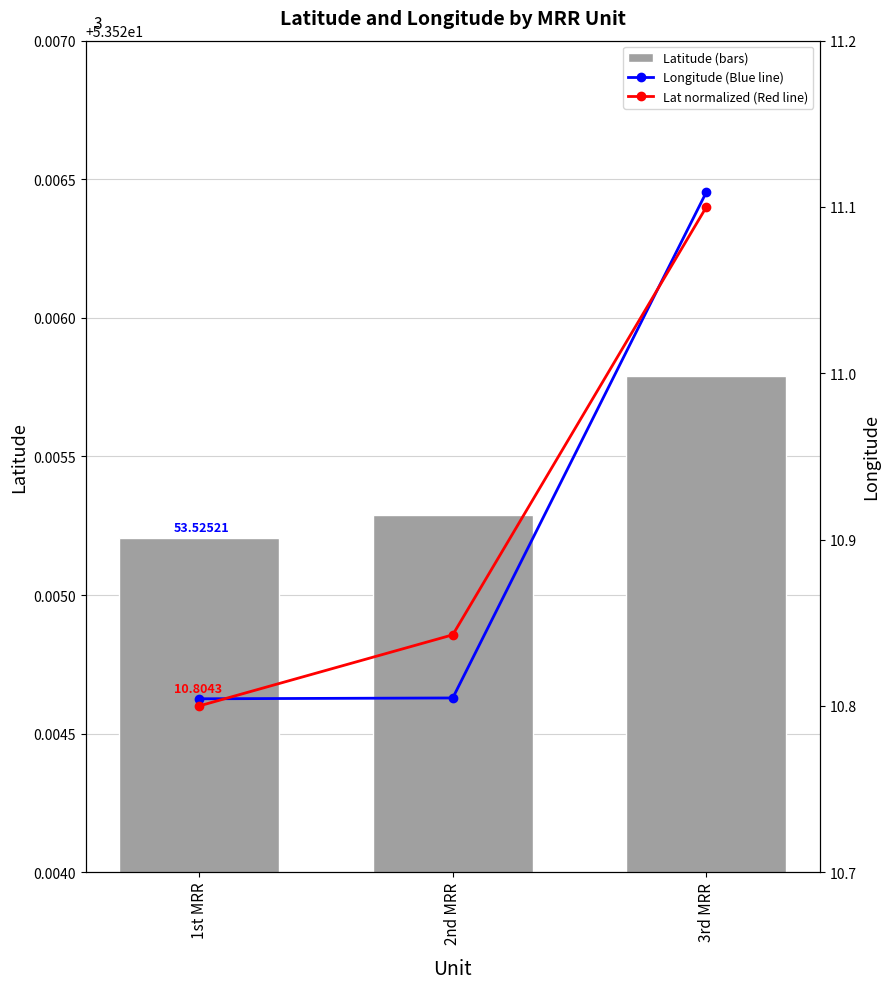

How many groups of bars are there?

3